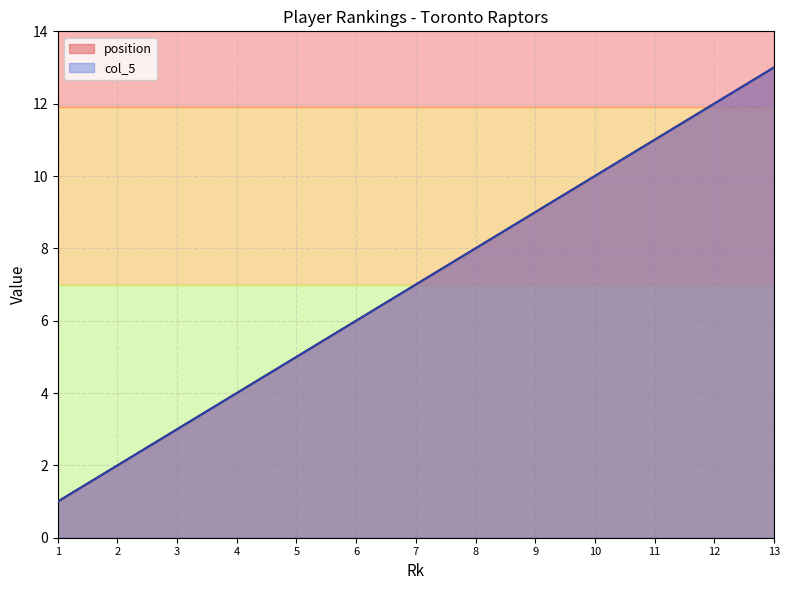

What is the maximum value for position?

13